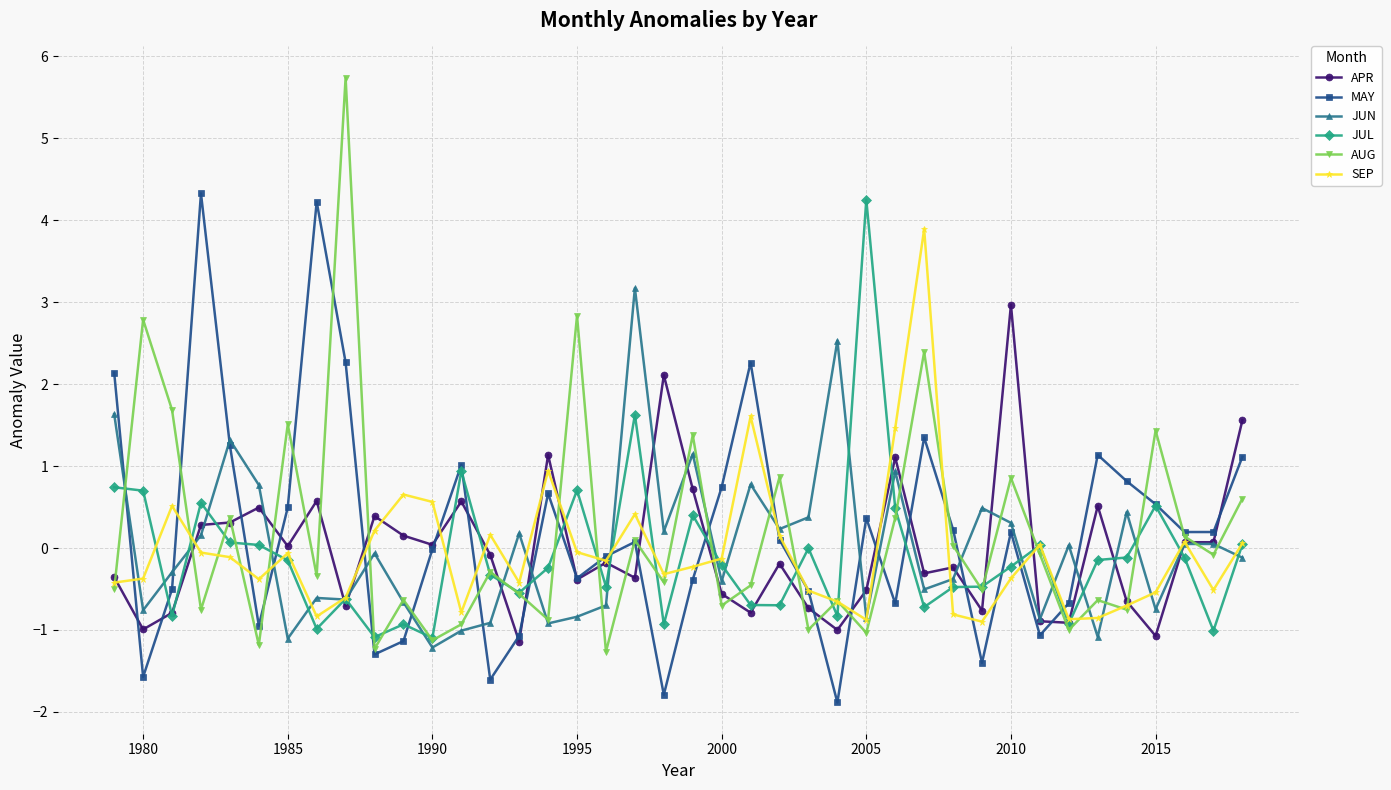

What is the minimum value shown in the chart?

-1.9